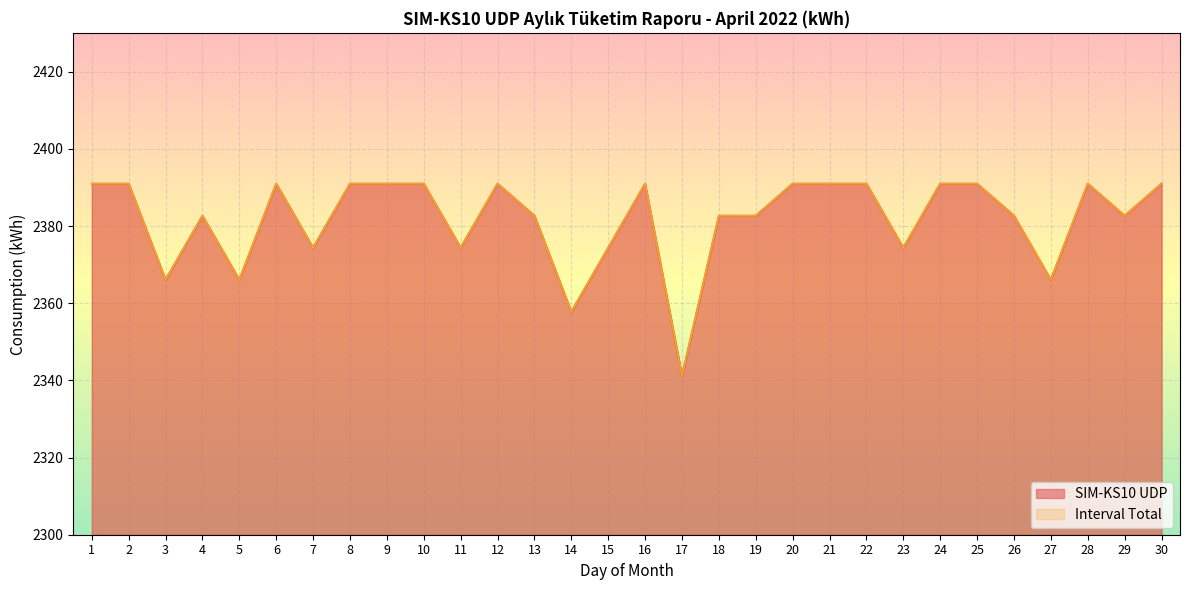

How many series are shown in this chart?

2